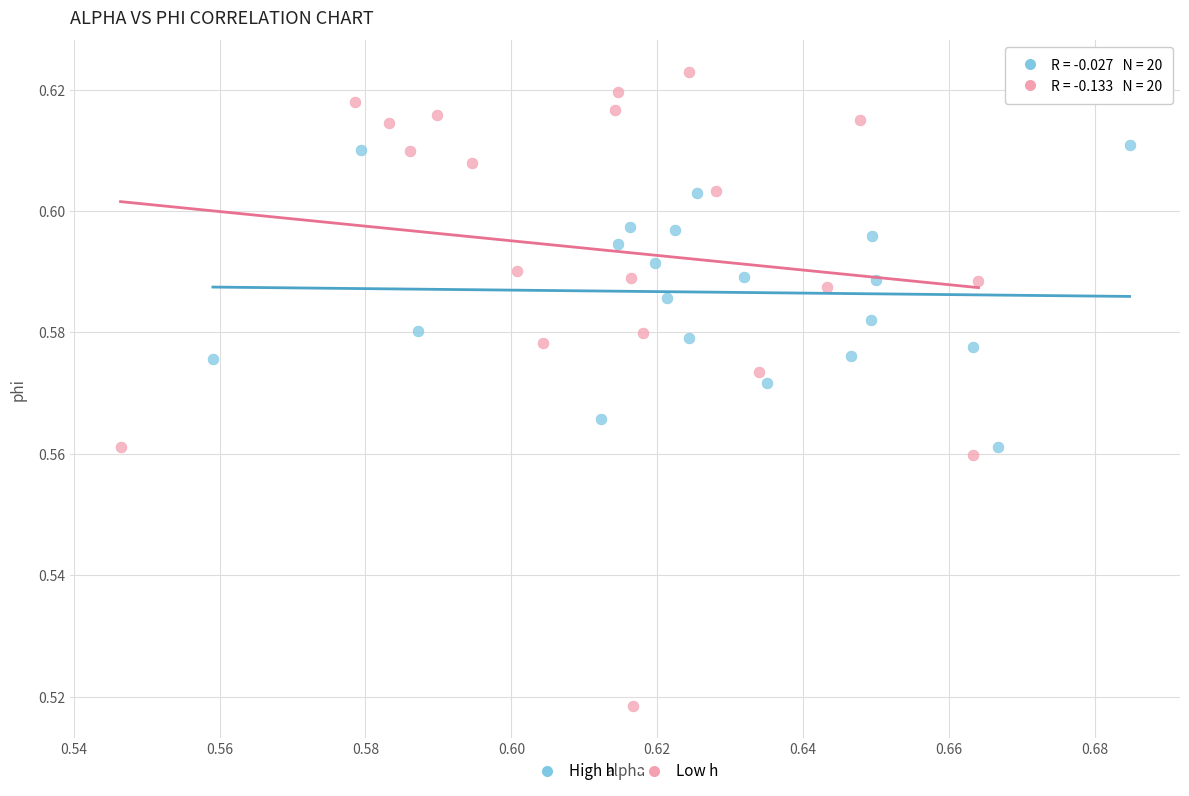

Which series has the widest spread of Y values?

Low h